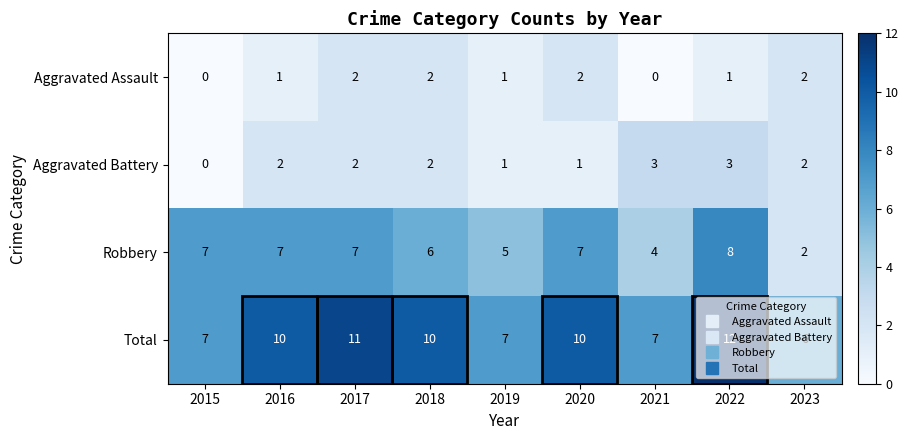

Is it true that Total equals 9 at 2023?

False